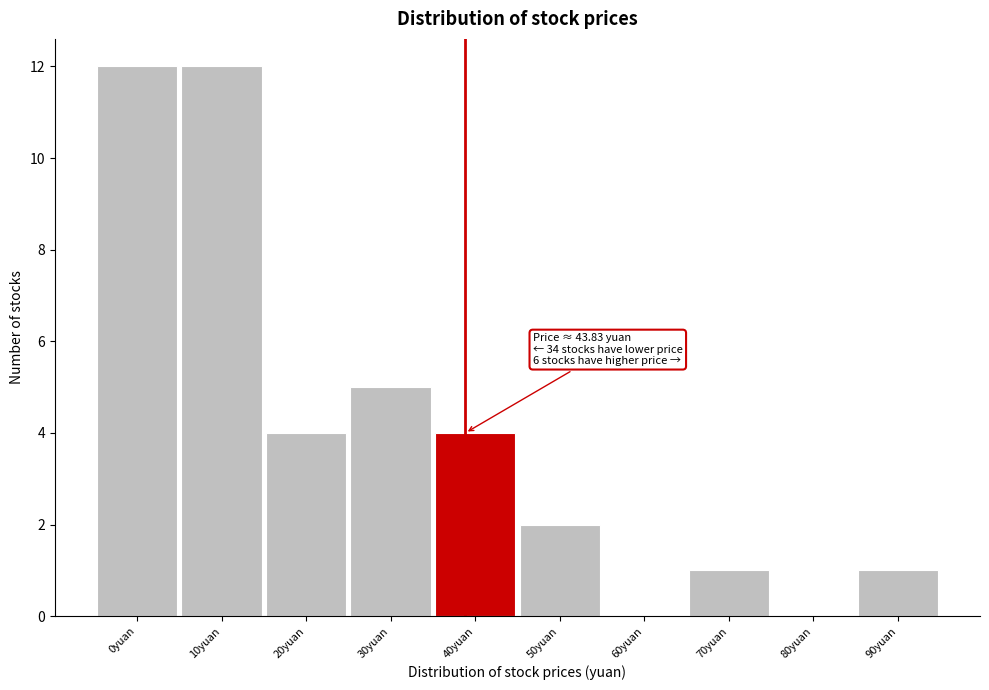

Reading left to right, extract all data points from this chart.

0yuan=12	10yuan=12	20yuan=4	30yuan=5	40yuan=4	50yuan=2	60yuan=0	70yuan=1	80yuan=0	90yuan=1